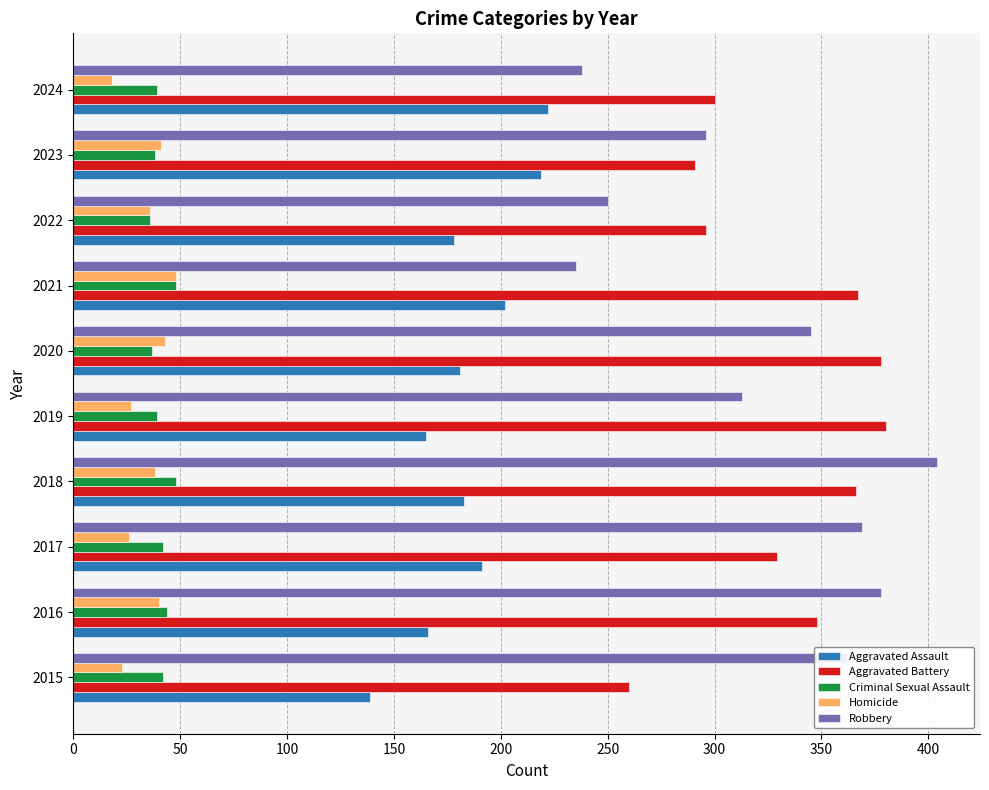

What is the maximum value shown in the chart?

404